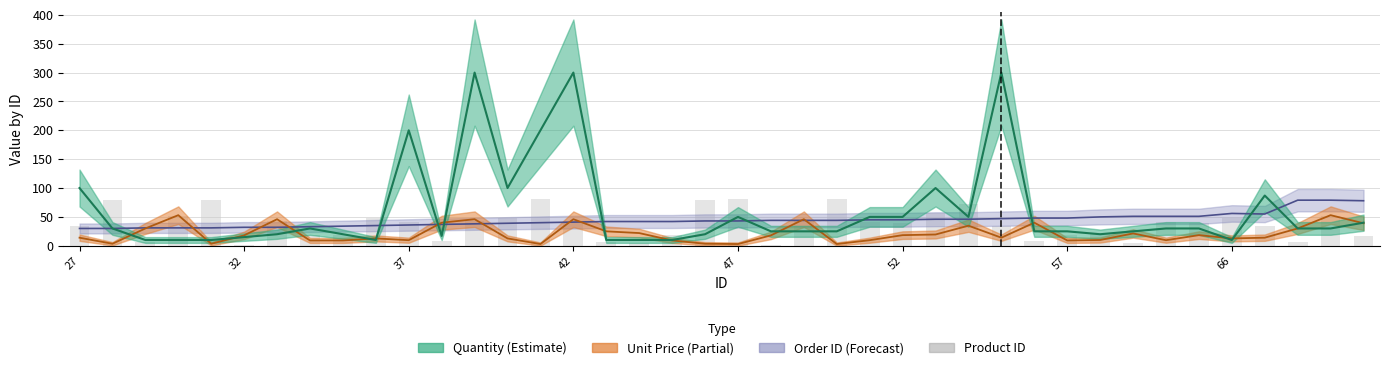

What is the change in value from 9 to 17?

-44